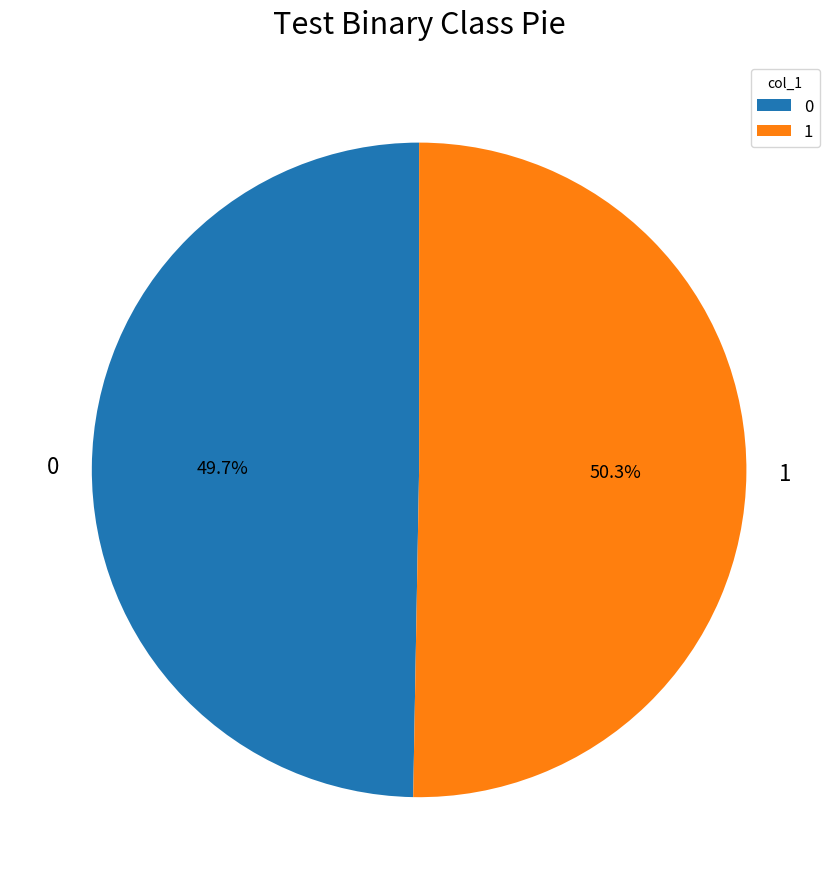

To the nearest percent, what is the combined percentage of 1 and 0?

100%